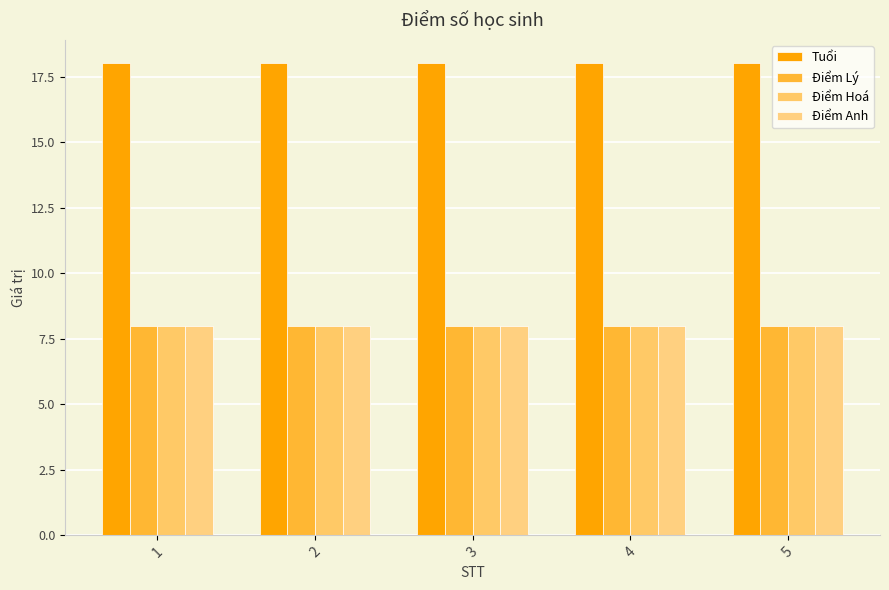

The Điểm Lý series shows 8 at 5. True or false?

True